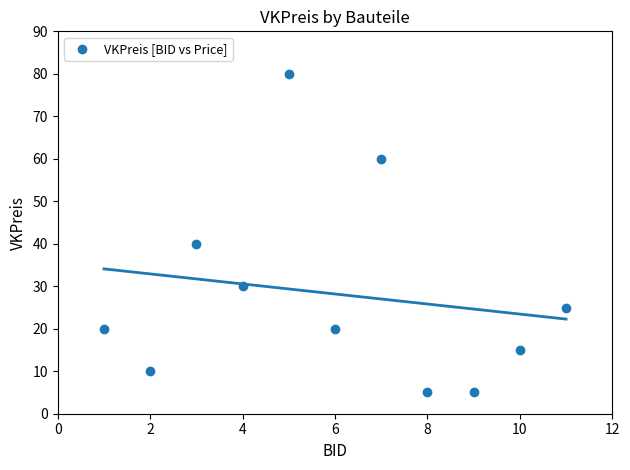

What Y value in the scatter plot is closest to 42?

40